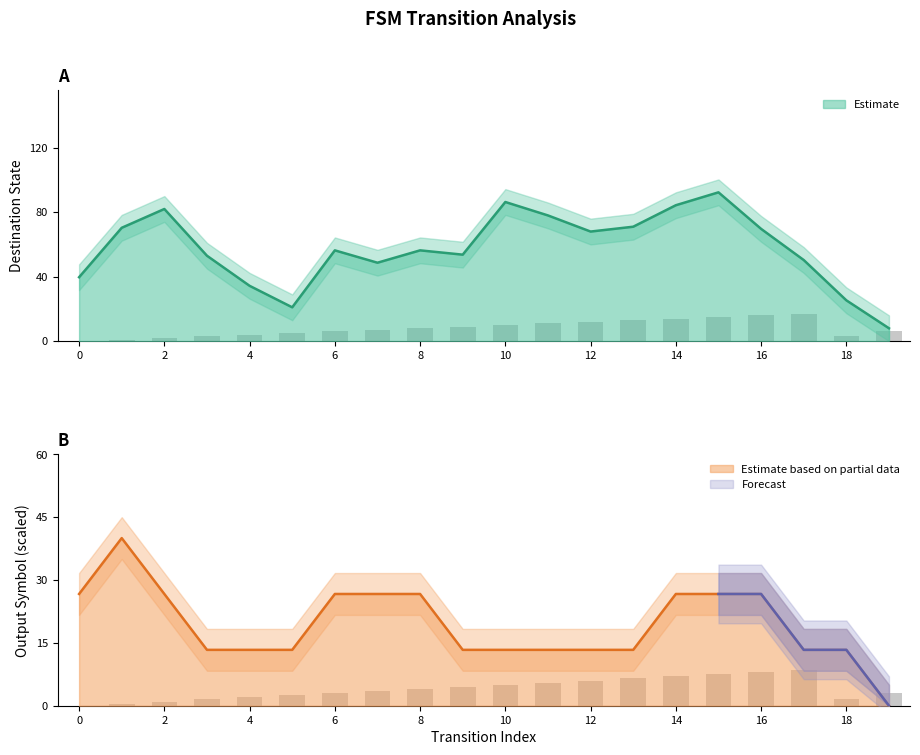

The value of destination_state at 18 is 10. True or false?

False